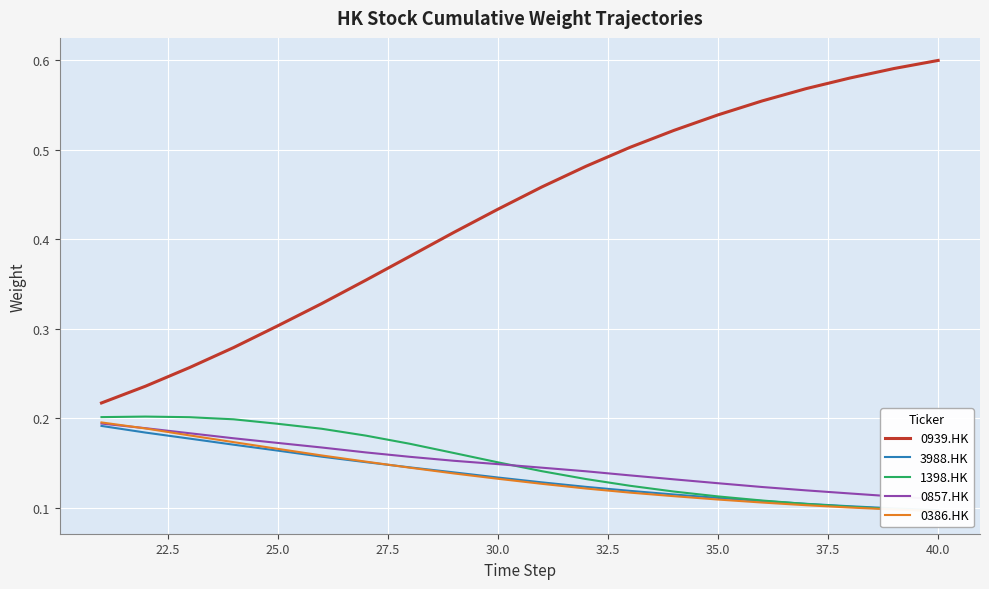

Which series has the largest total across all categories?

0939.HK